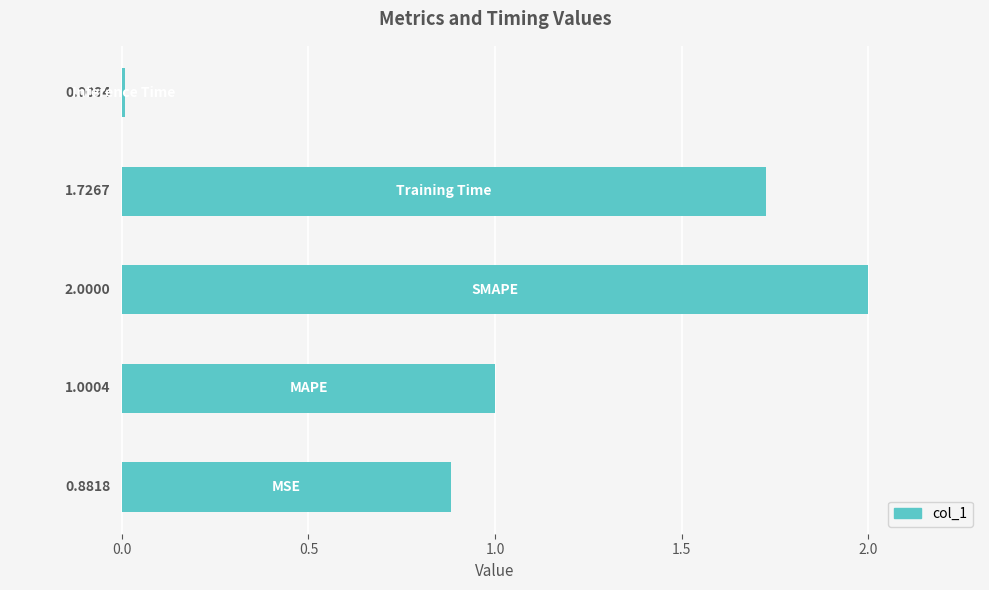

What is the average value?

1.1